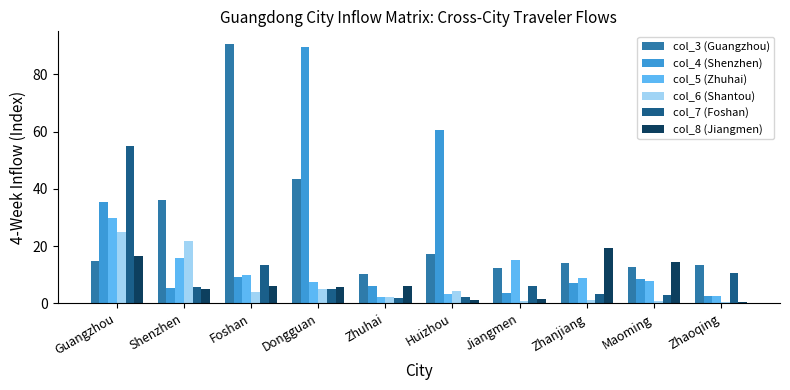

What is the total value across all series at Zhanjiang?

53.6